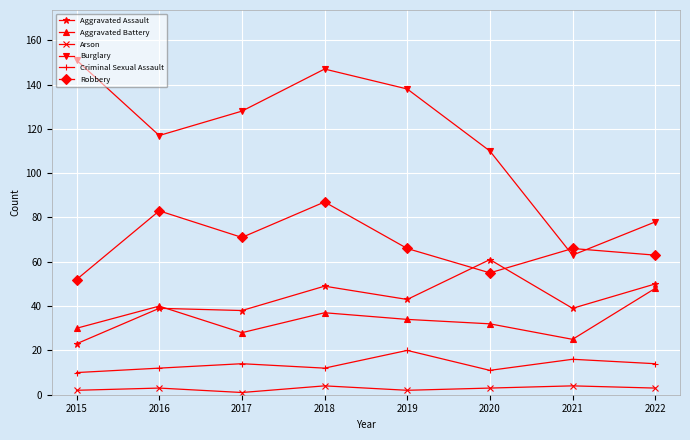

Read the Aggravated Assault value at 2015, to the nearest 10.

20